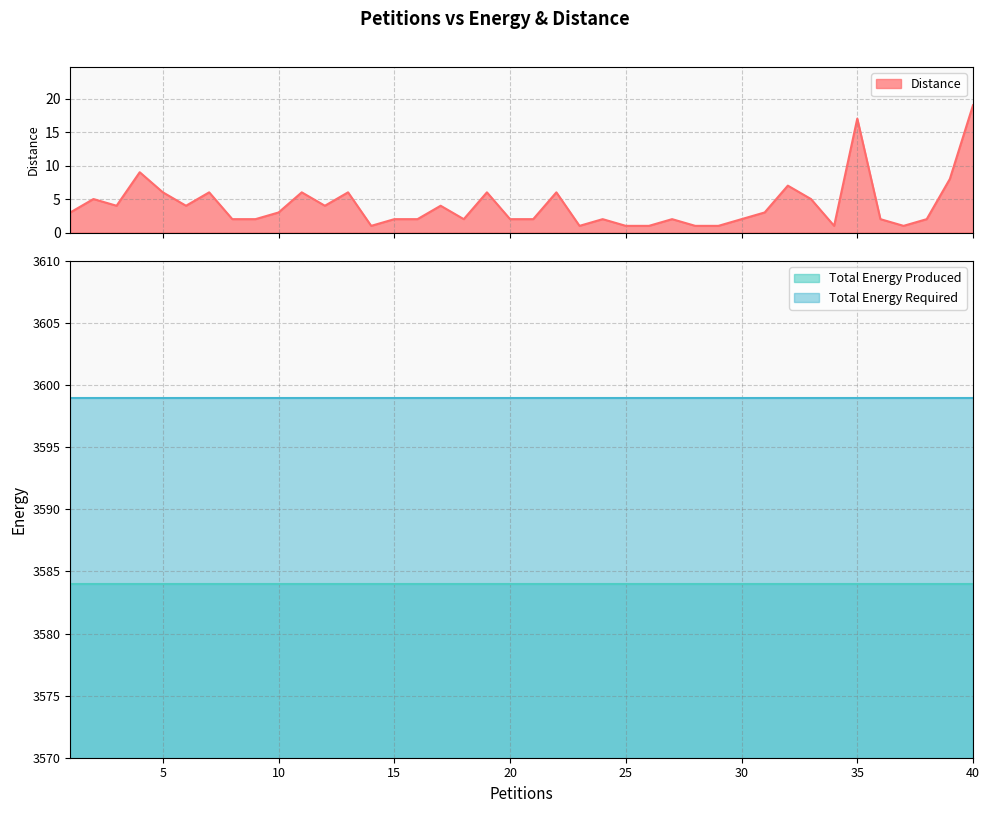

In Distance, how many points are higher than both neighbors (excluding endpoints)?

12